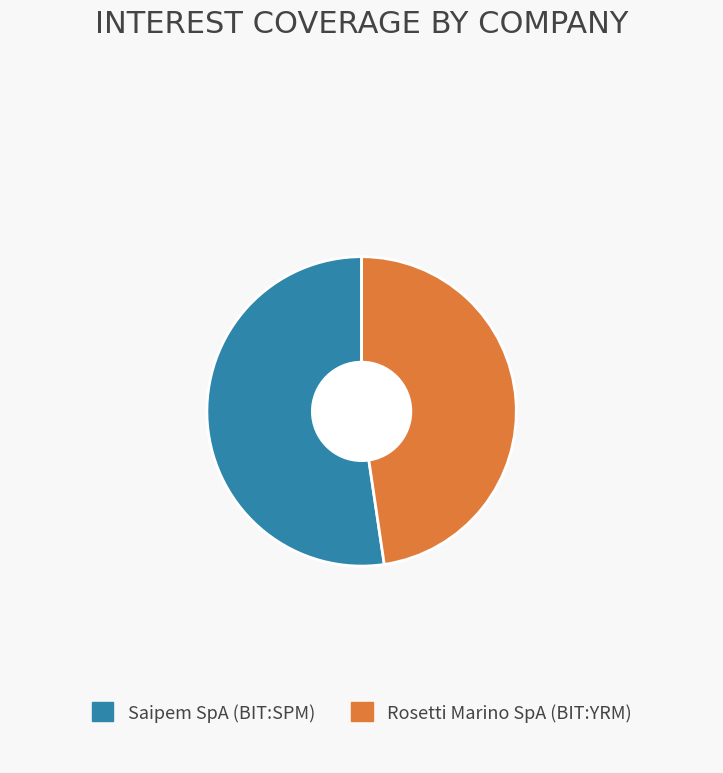

Does Rosetti Marino SpA (BIT:YRM) represent more than half of the total?

No